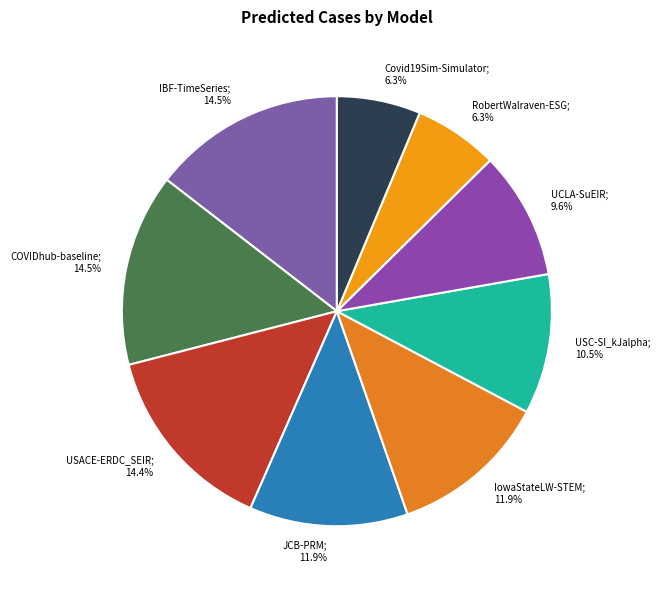

How many segments does this pie chart have?

9